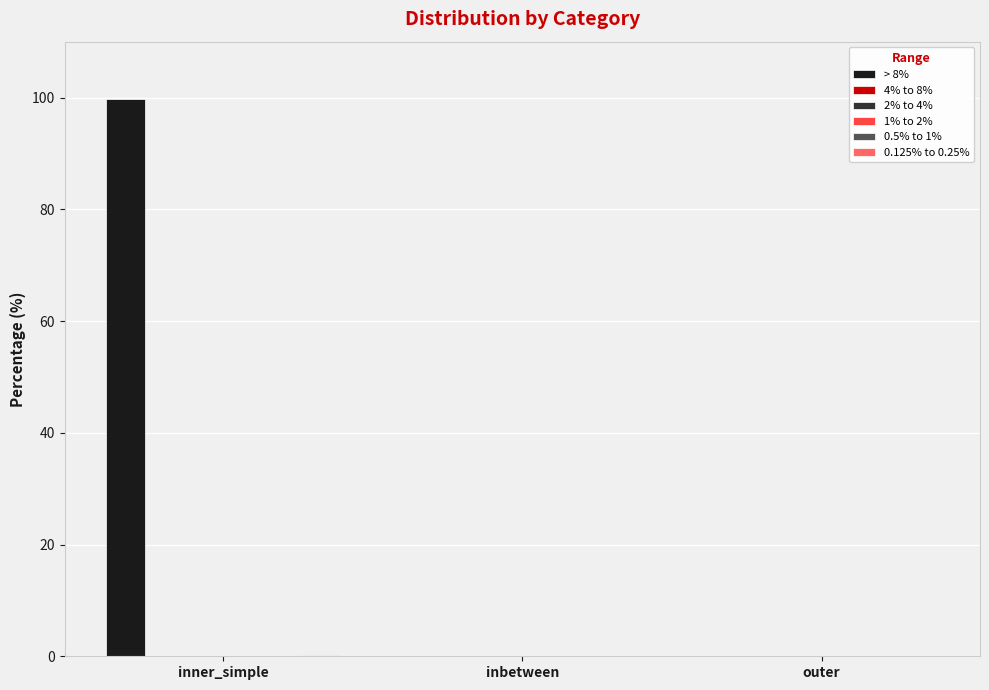

Does the chart contain stacked bars?

No